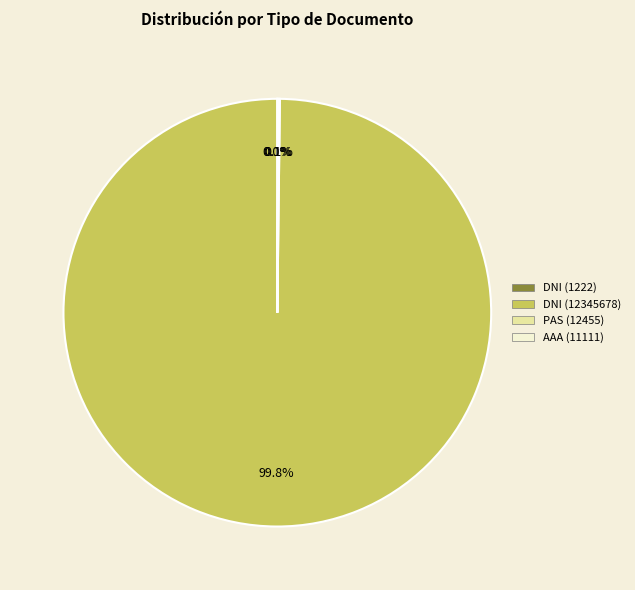

Which category accounts for the majority?

DNI (12345678)